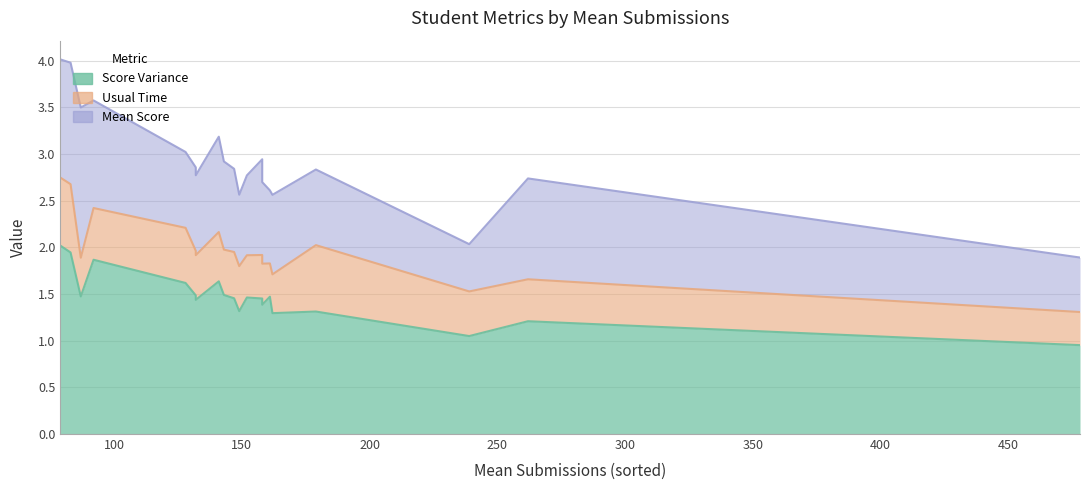

What are all the series names shown in the legend?

Score Variance, Usual Time, Mean Score